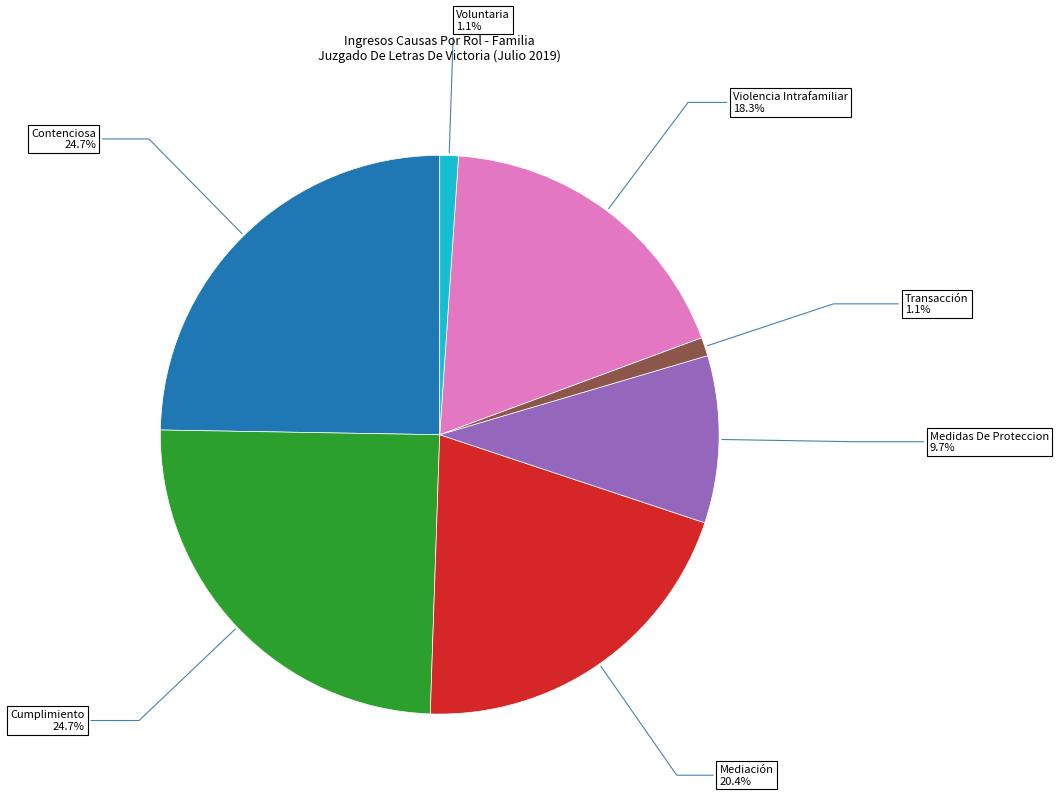

Which has a higher value, Medidas De Proteccion or Violencia Intrafamiliar?

Violencia Intrafamiliar